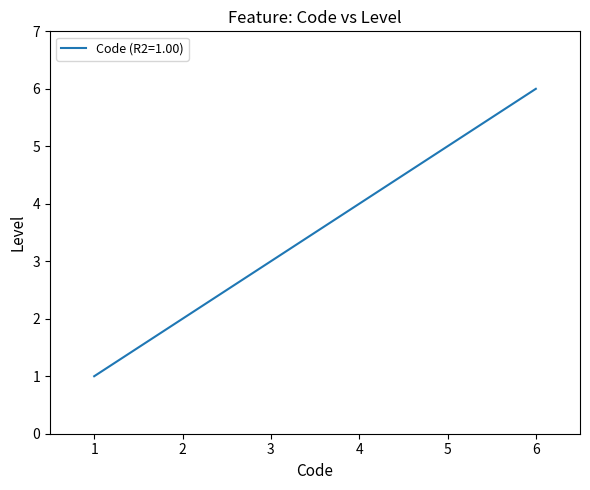

What is the difference between the second highest and minimum values?

4